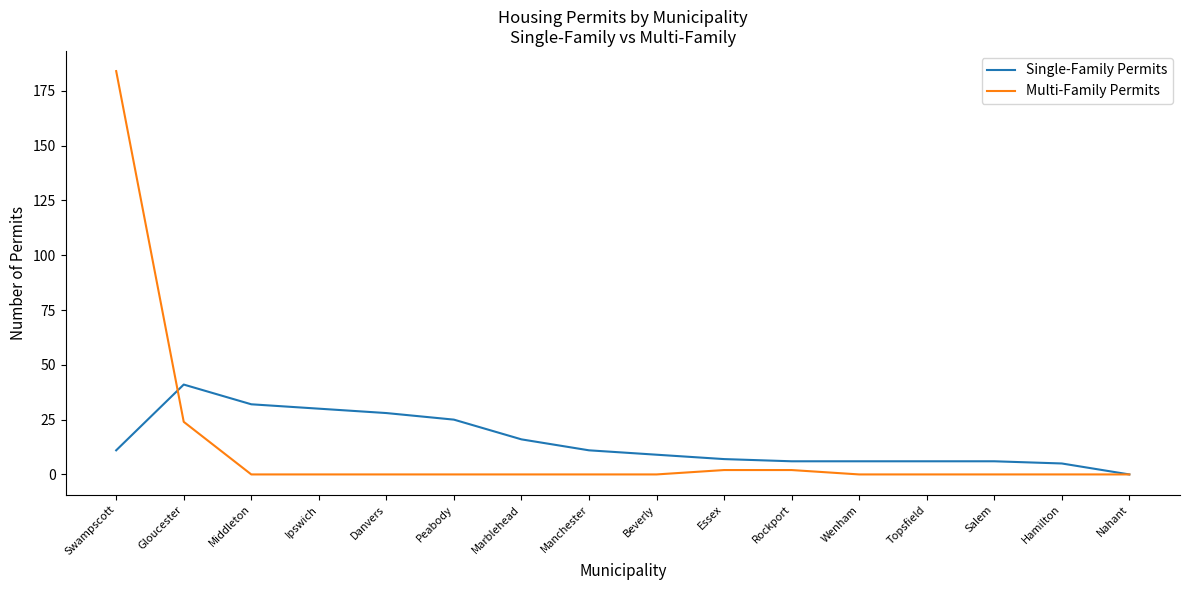

True or false: Single-Family Permits and Multi-Family Permits intersect in this chart.

True